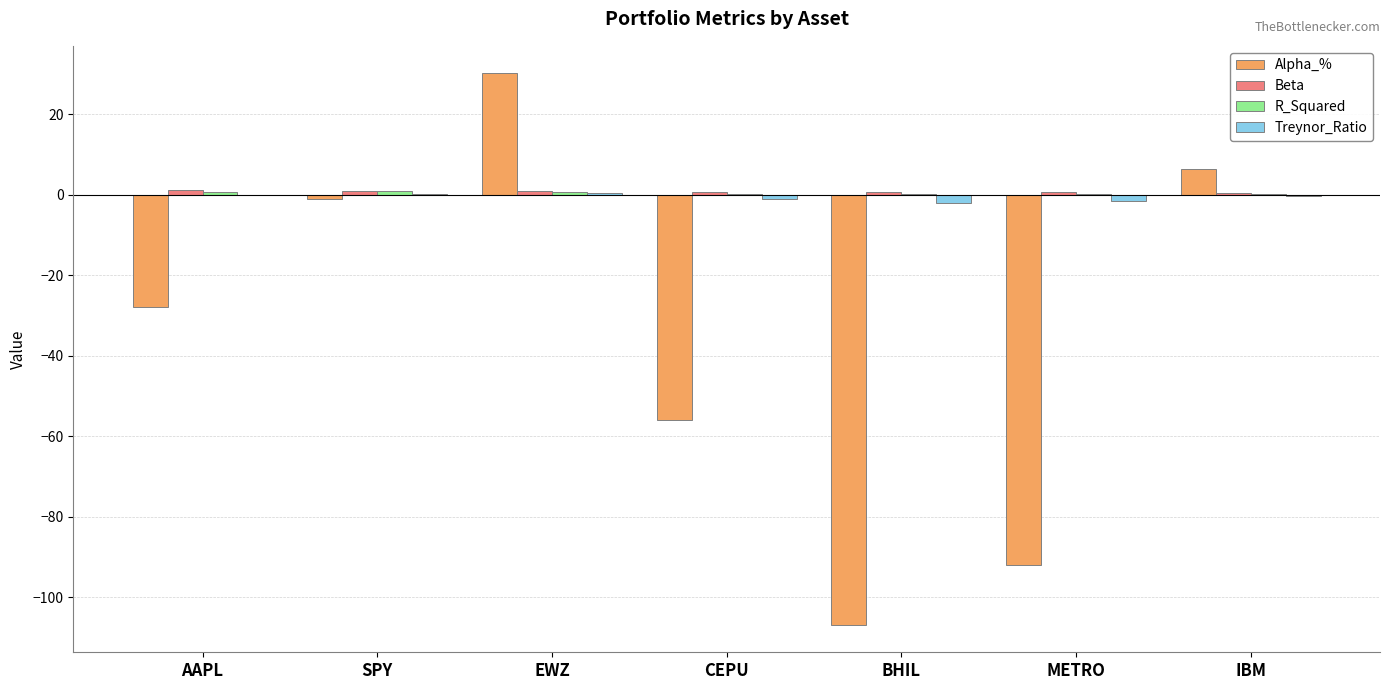

The Alpha_% series shows -27.8 at AAPL. True or false?

True